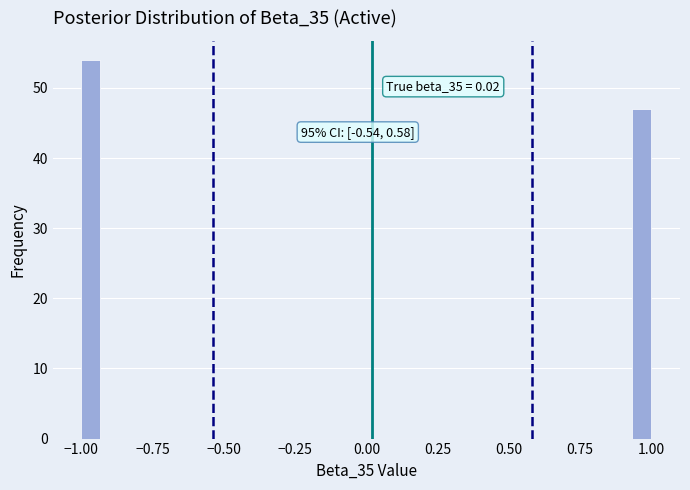

Read against the x-axis, roughly where is the centre of the tallest bar?

-0.95